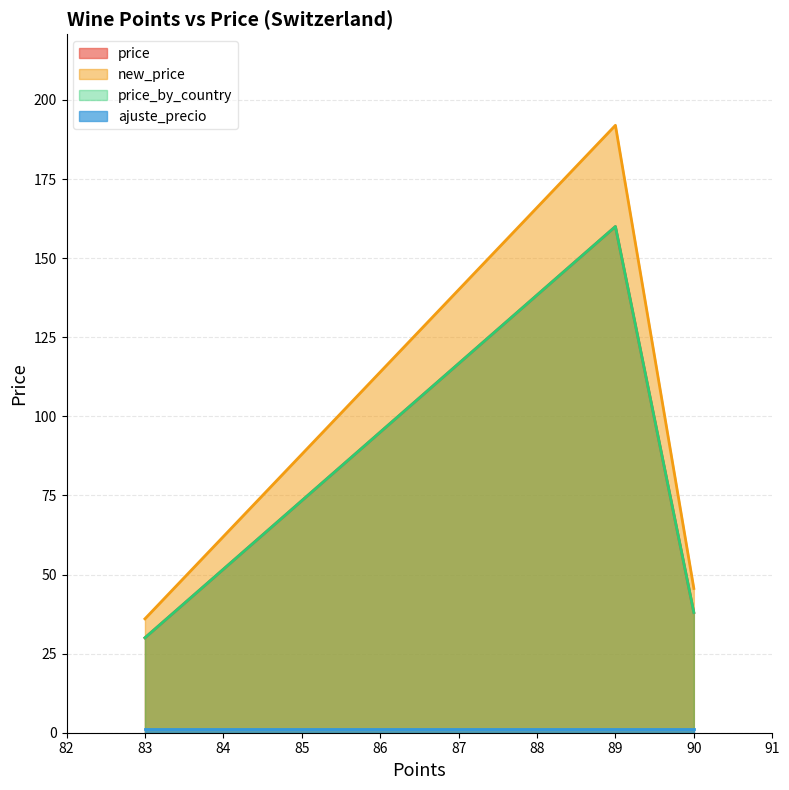

What is the difference between the second highest and minimum values in the price series?

130.0